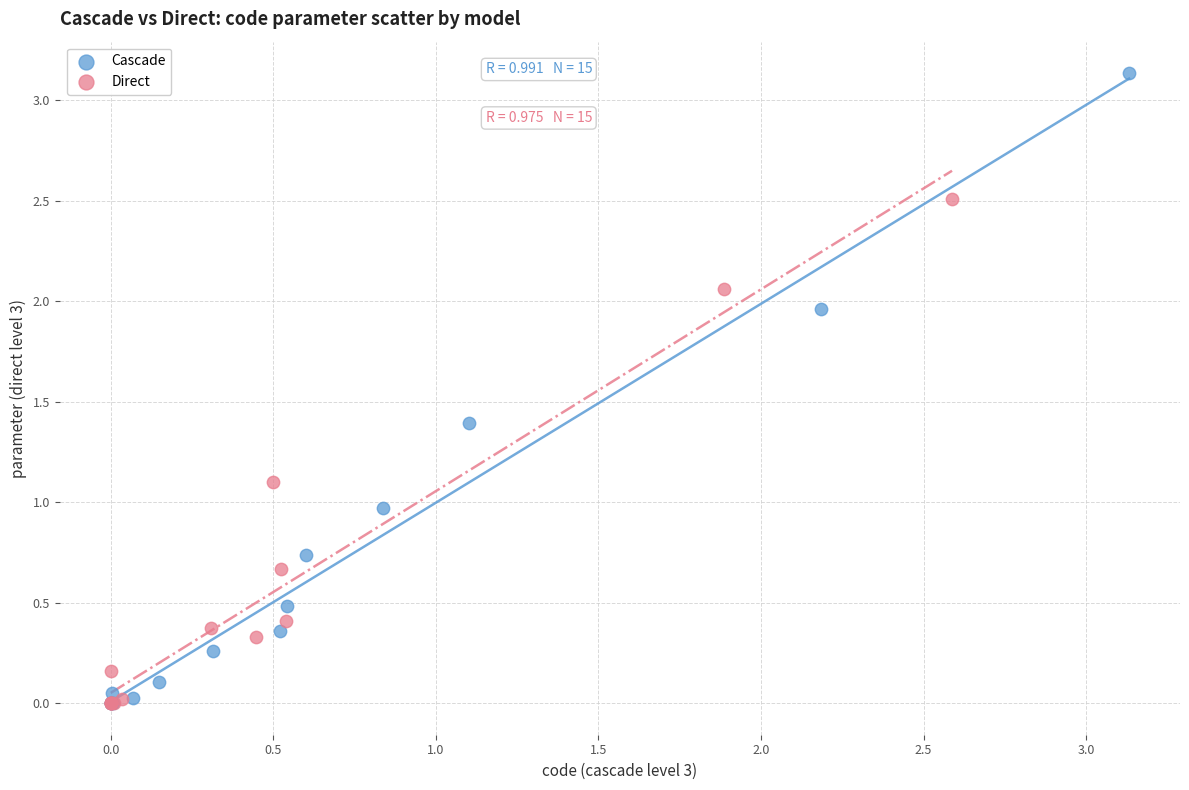

Which series reaches the maximum Y coordinate?

Cascade